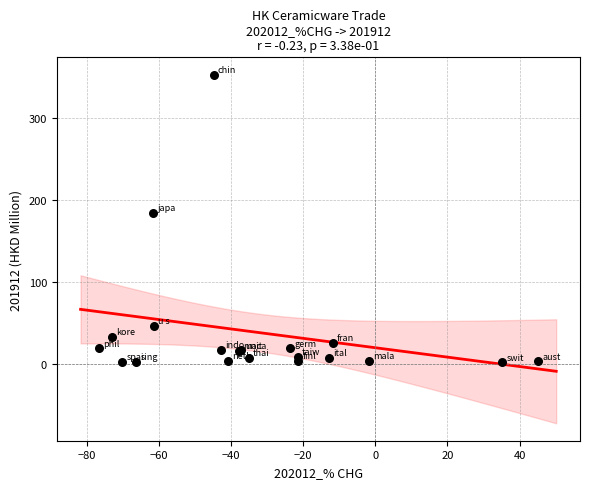

What Y value in the scatter plot is closest to 177?

184.6